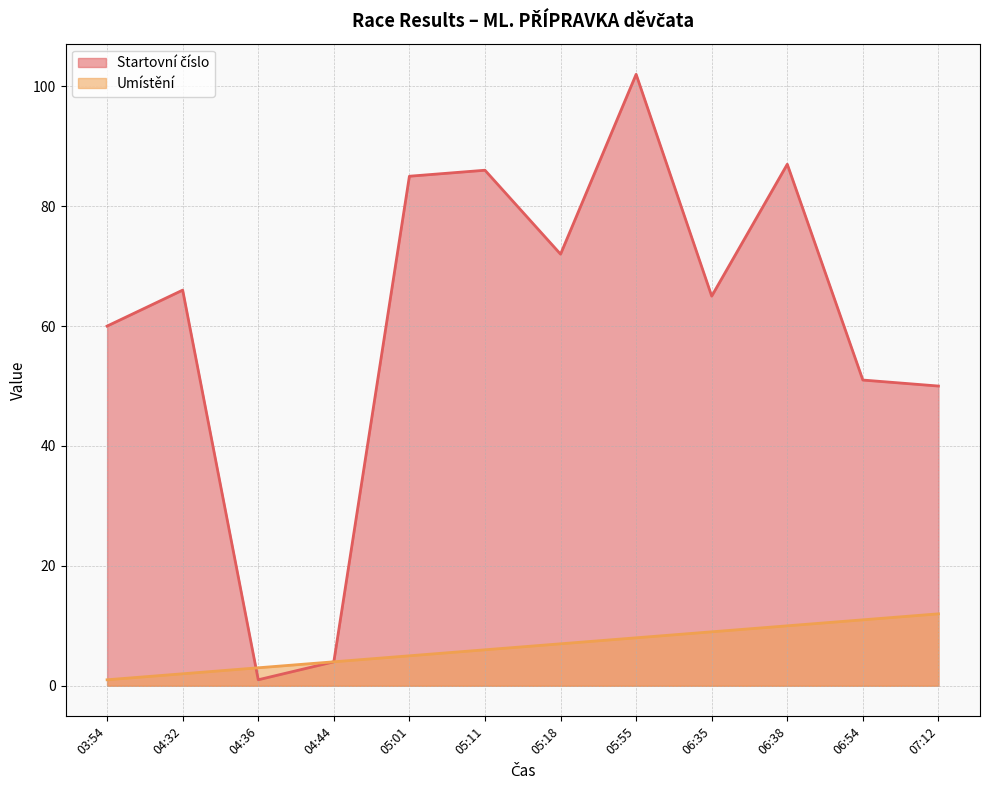

What are all the series names shown in the legend?

Startovní číslo, Umístění